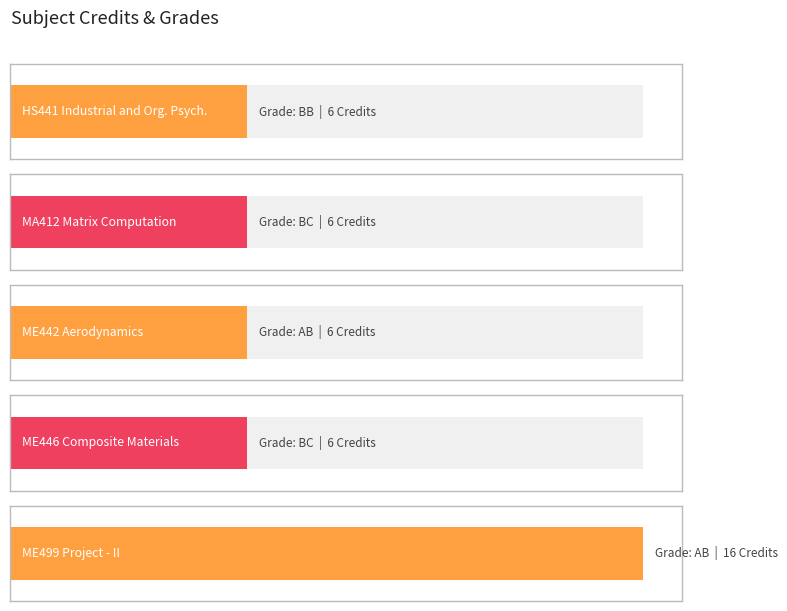

What is the value of the 1st bar from the left?

6